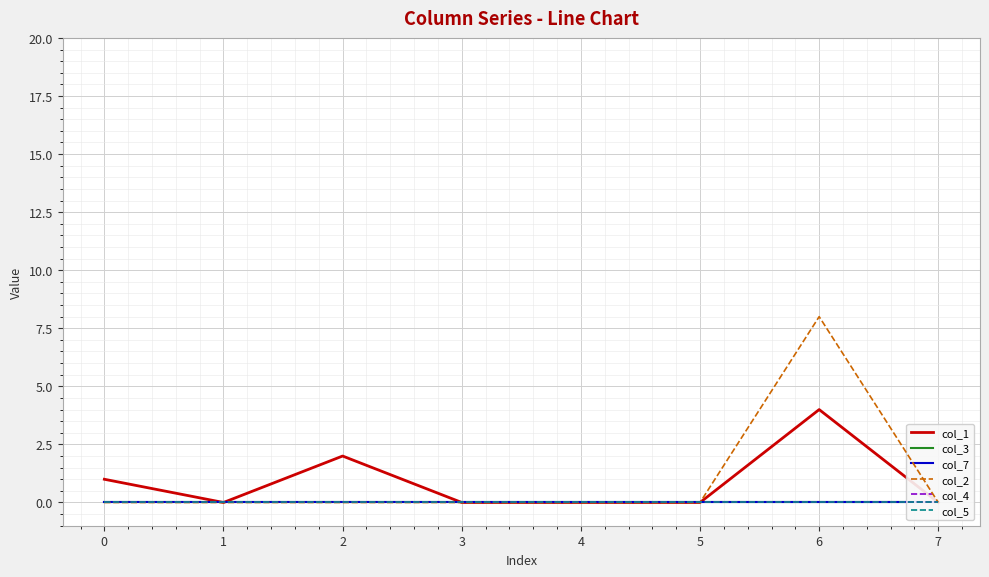

Which label corresponds to the largest value in the chart?

6